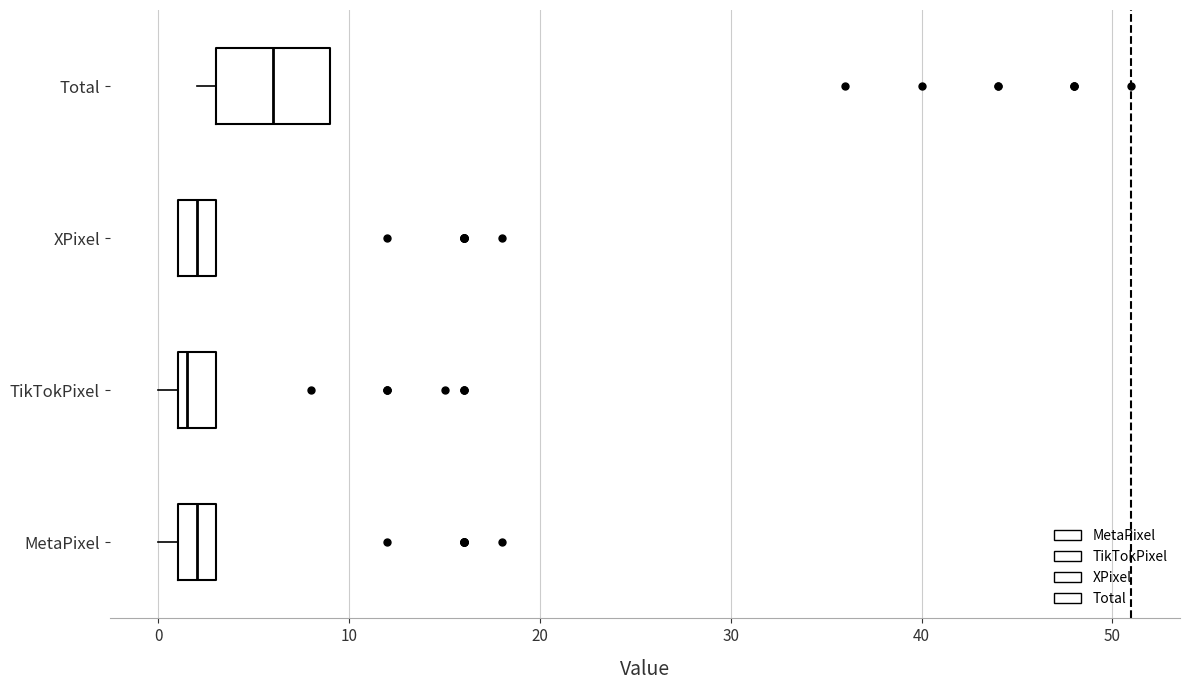

Reading bottom to top, transcribe this box plot: for each box, give where its median line is, the range the box spans, and where its two whiskers end, as read against the x-axis. The values are not printed on the chart, so give them approximately, as read against the axis.

MetaPixel: median 2, box 1 to 3, whiskers 0 to 3
TikTokPixel: median 2, box 1 to 3, whiskers 0 to 3
XPixel: median 2, box 1 to 3, whiskers 1 to 3
Total: median 6, box 3 to 9, whiskers 2 to 9